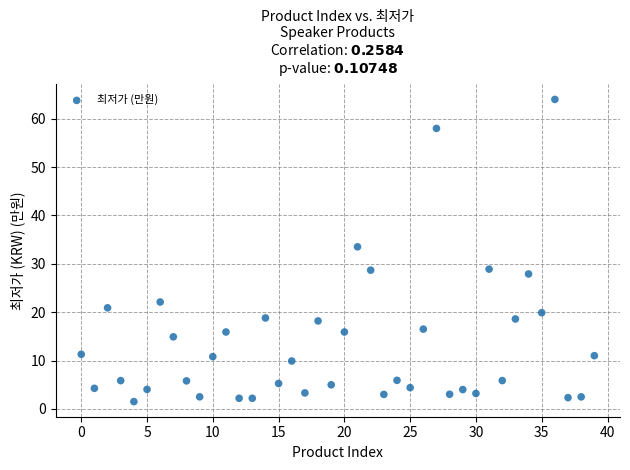

What is the range of Y values (max minus min)?

62.5